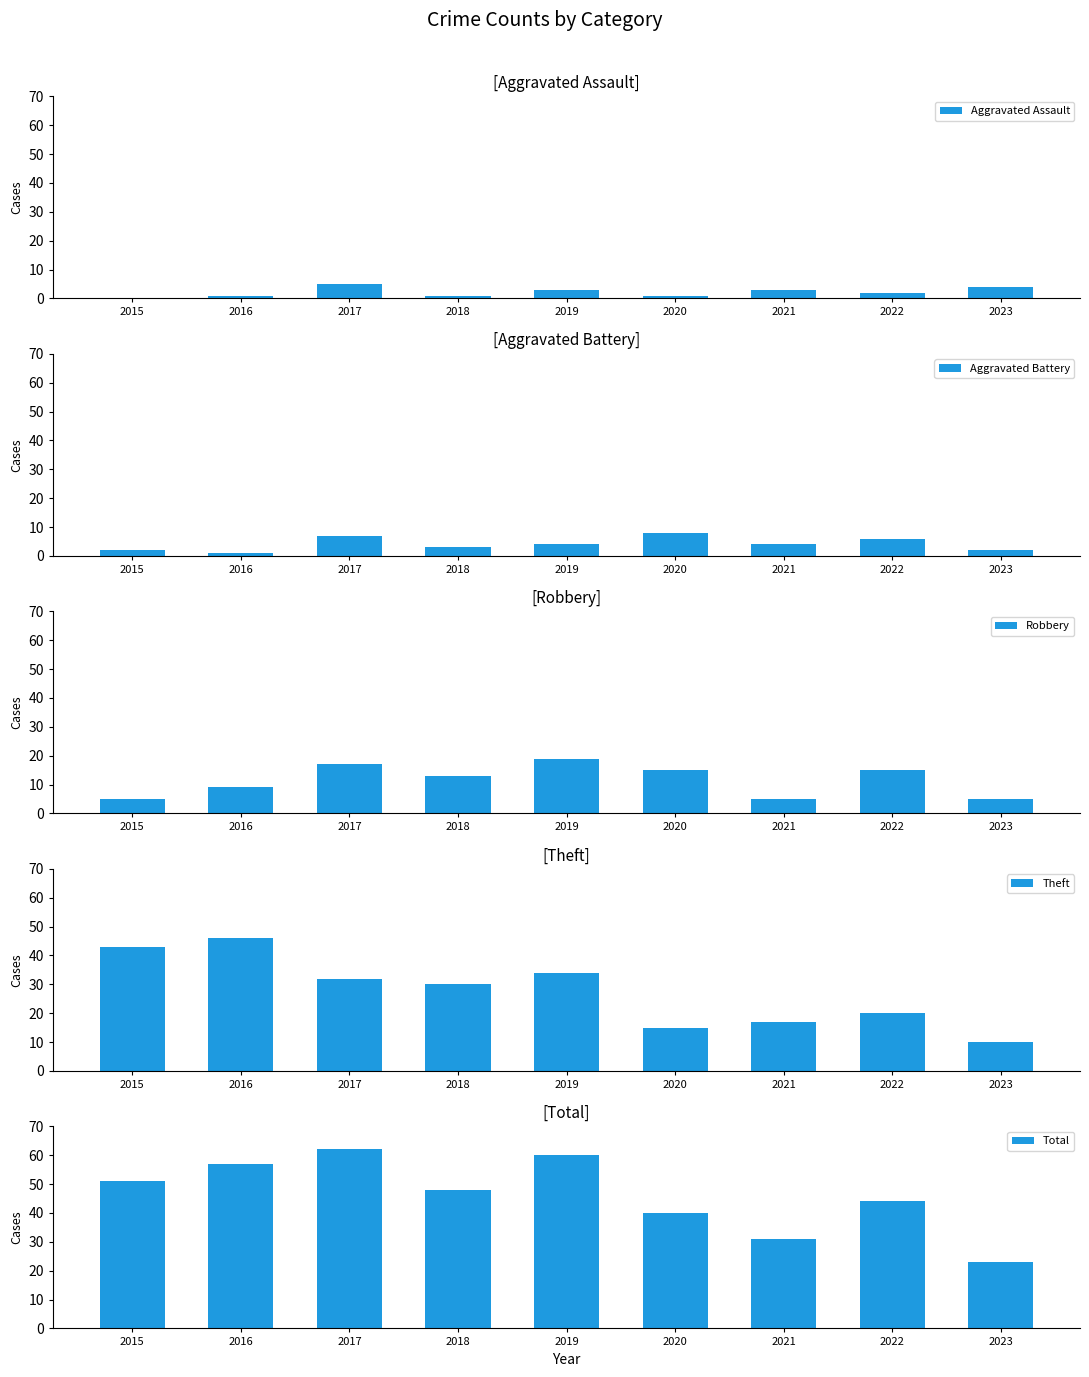

How many data points in Aggravated Battery are less than 4?

4